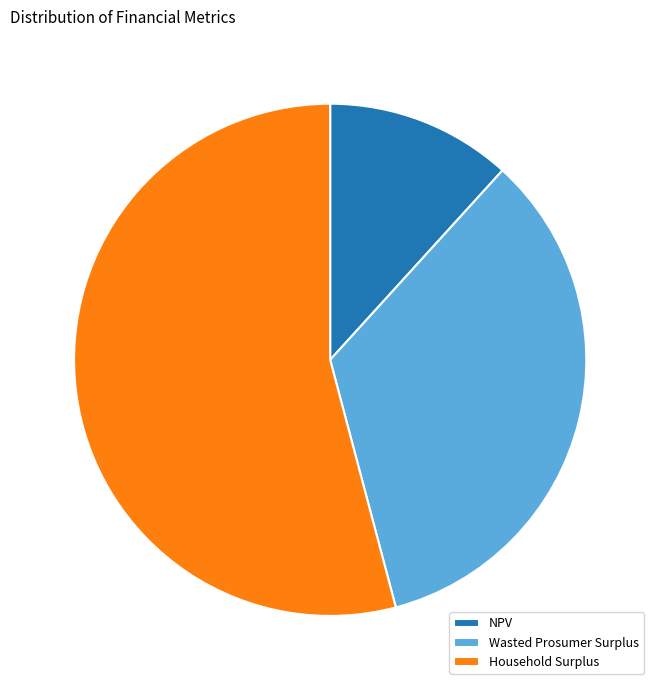

Which slice is the largest?

Household Surplus